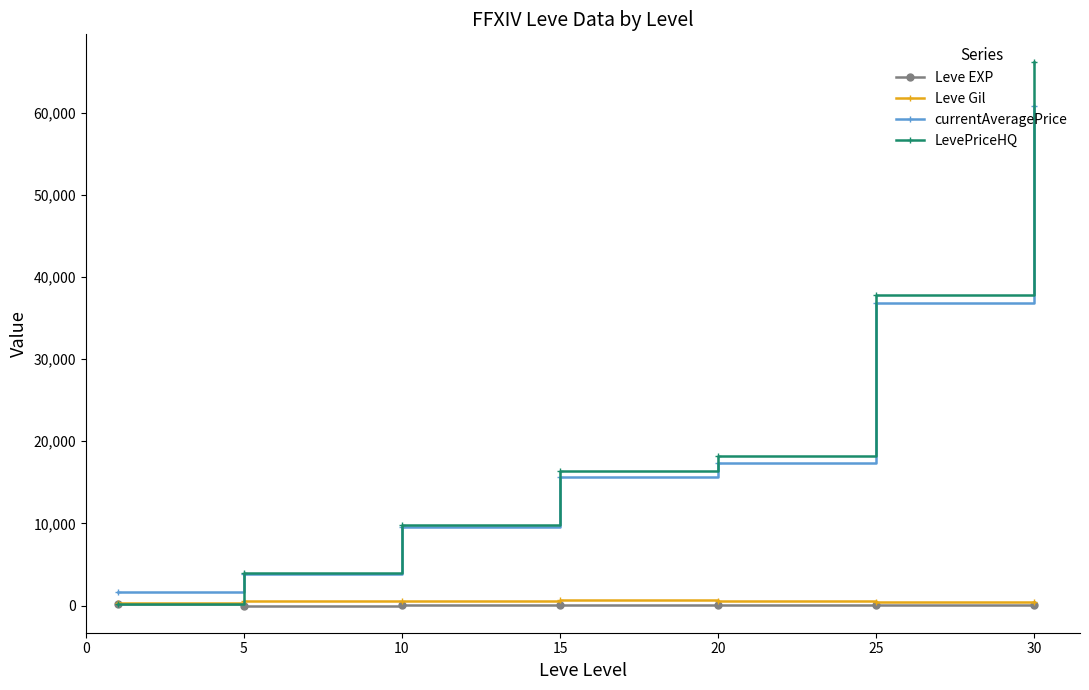

What is the value of the currentAveragePrice point at the 3rd from the left?

9543.3